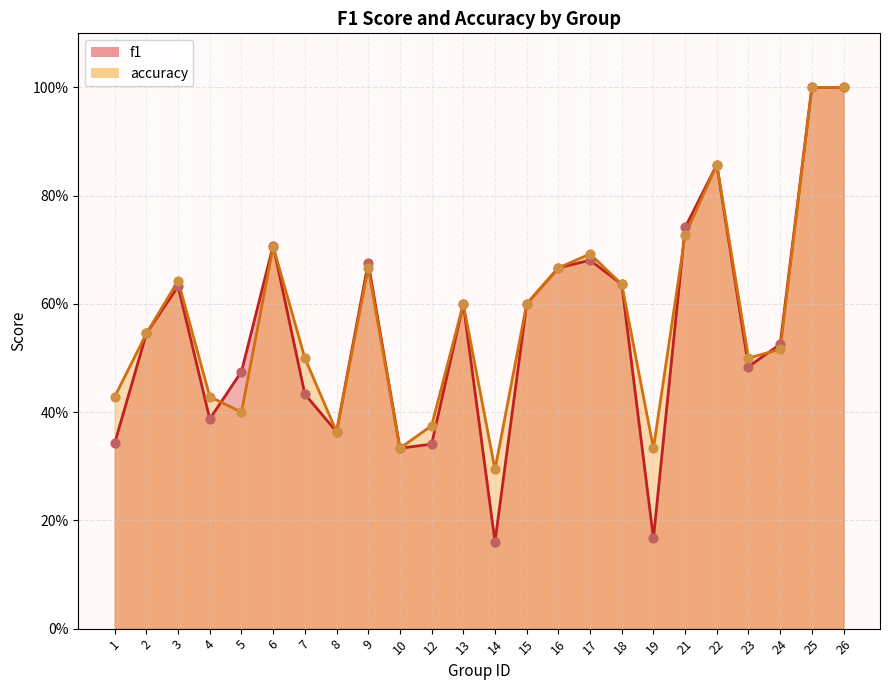

At how many categories does at least one series exceed 0?

24